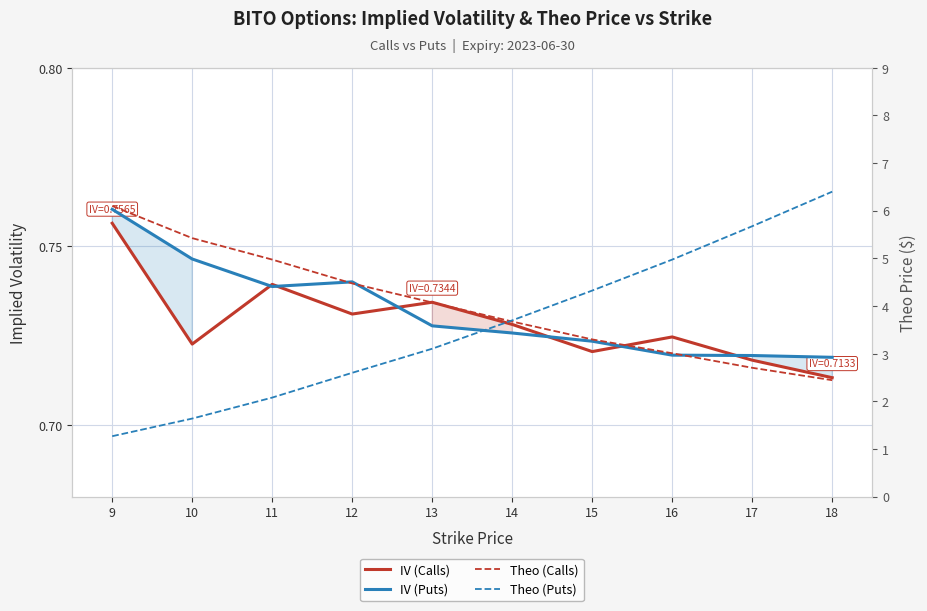

What is the minimum value for IV (Puts)?

0.7